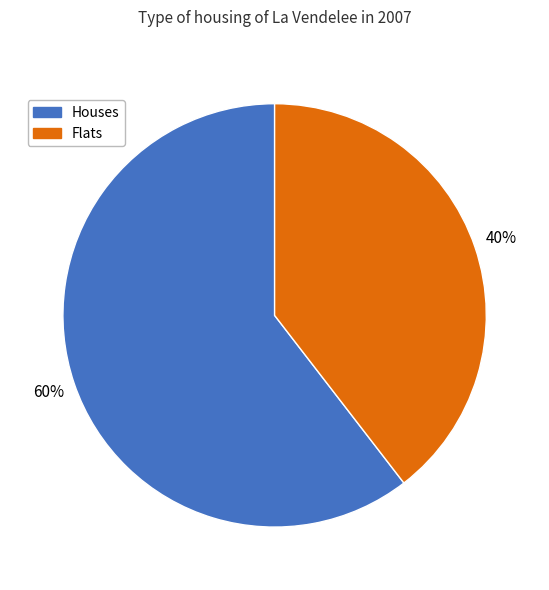

Is there any slice that represents more than half of the pie?

Yes